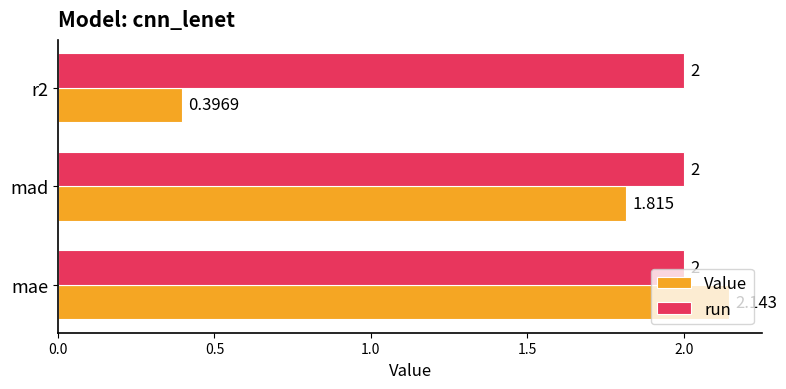

Is the value of Value at mad greater than the value of run at r2?

No